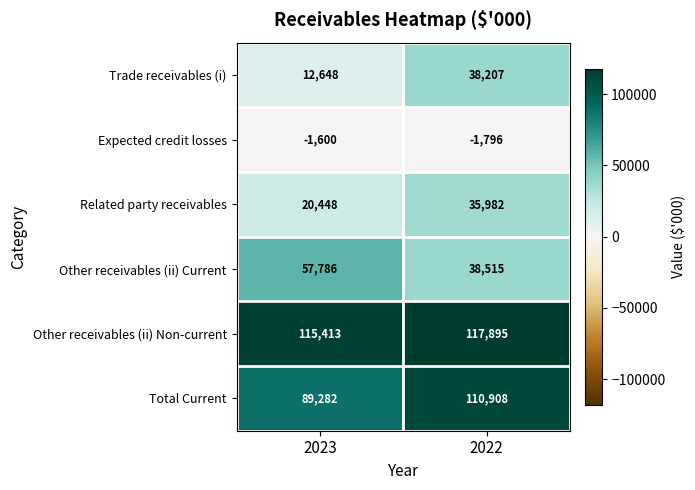

The Related party receivables series shows 9219 at 2023. True or false?

False